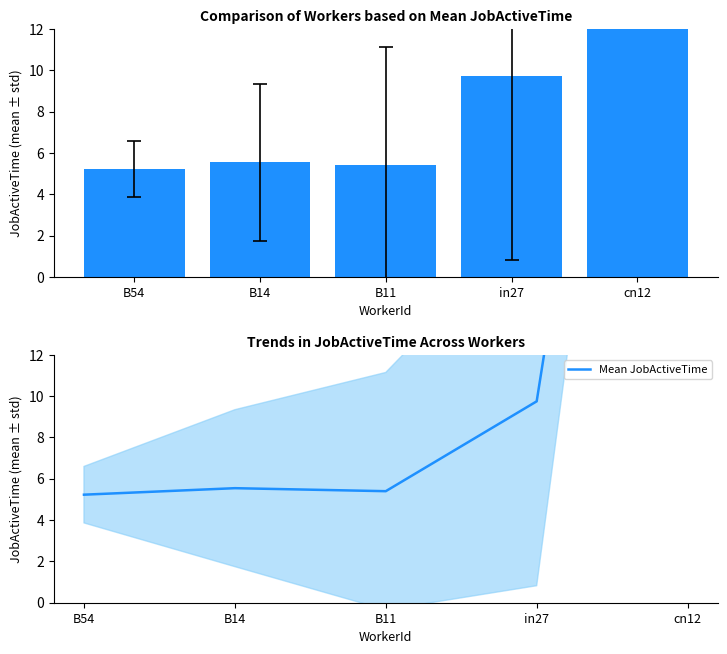

What position from the left is in27?

4